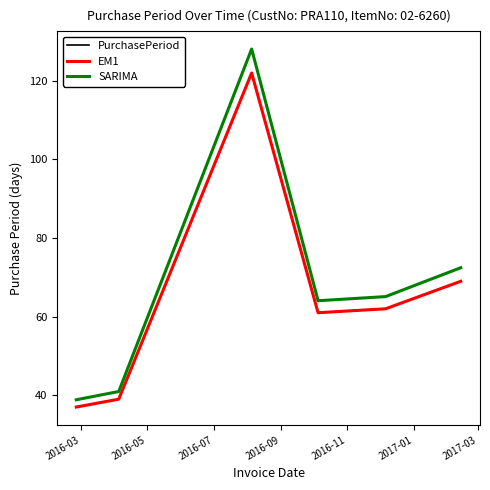

How many interior local peaks does the PurchasePeriod series have?

1